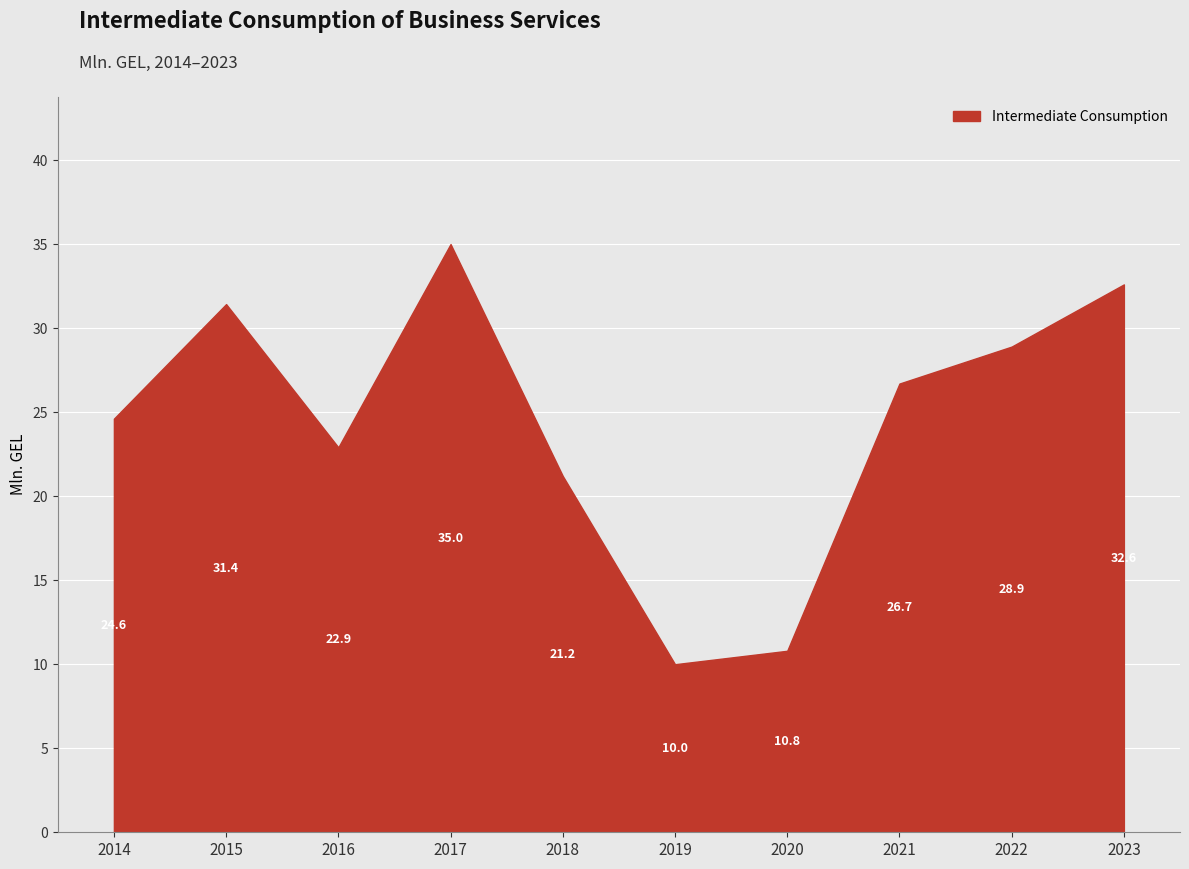

How many points are higher than both their immediate neighbors (excluding endpoints)?

2